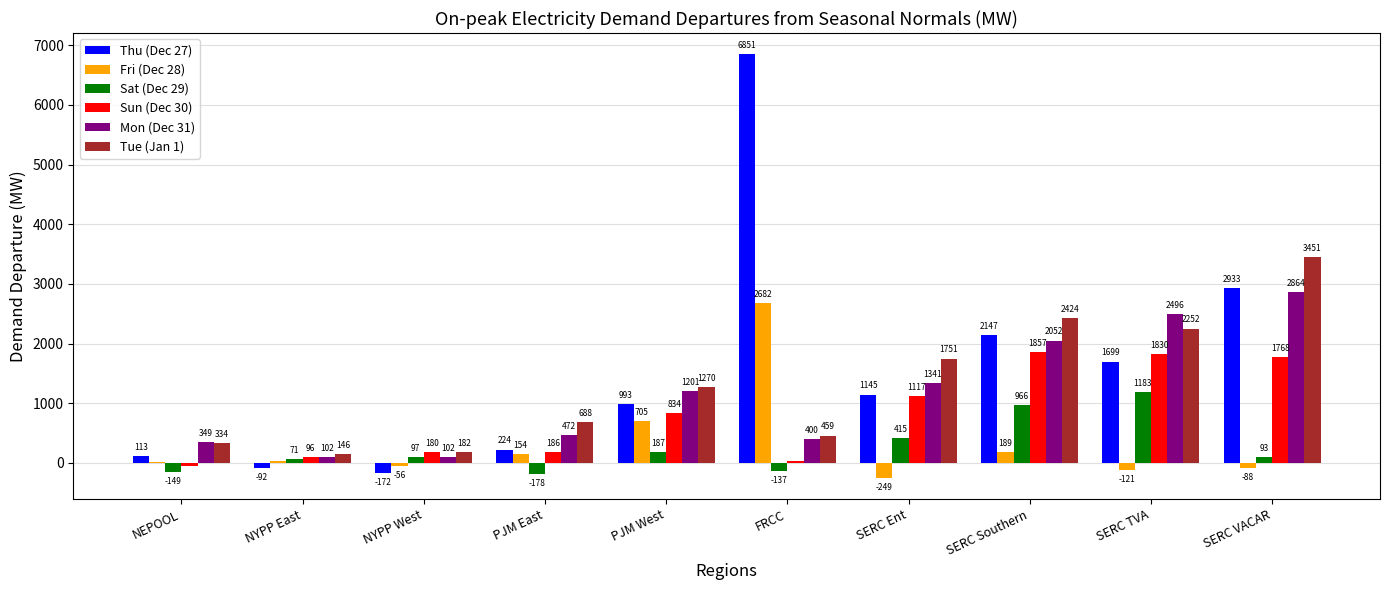

What is the sum of the Sun (Dec 30) values at SERC TVA and SERC Southern?

3686.8